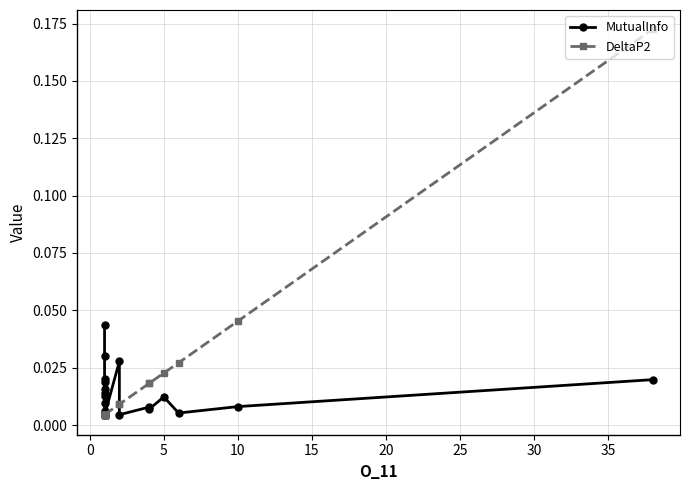

Is the value of DeltaP2 at −5 greater than the value of MutualInfo at 12?

No